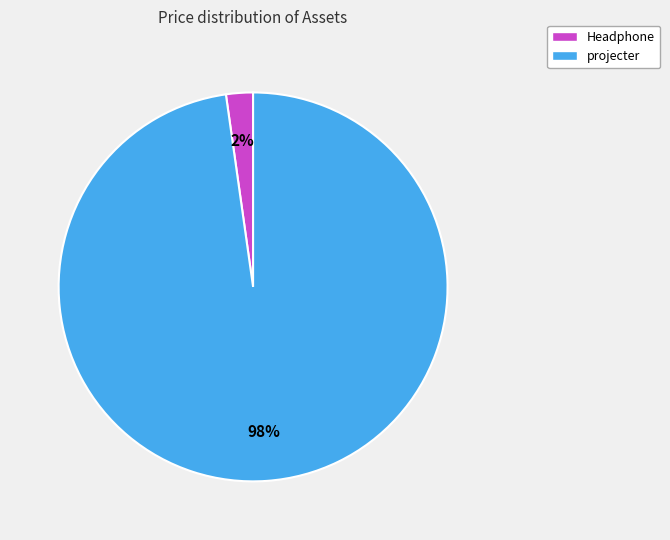

To the nearest percent, what is the average slice percentage?

50%